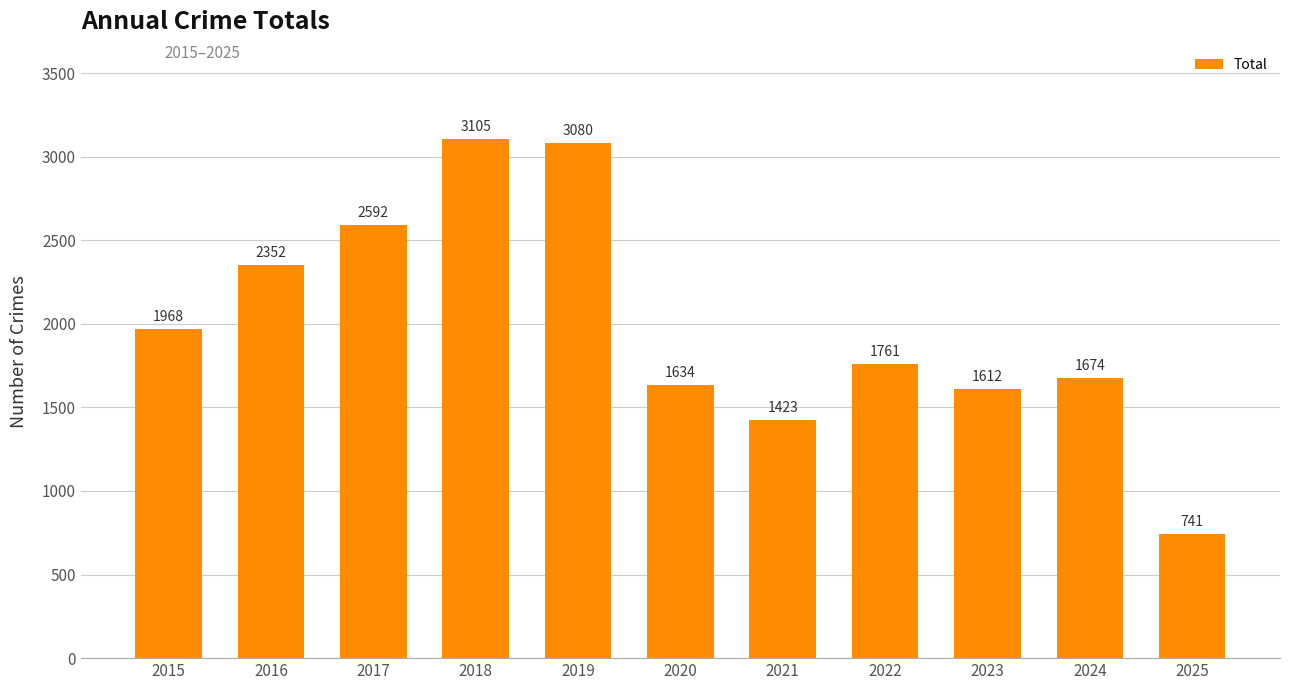

Which has a higher value, 2015 or 2019?

2019